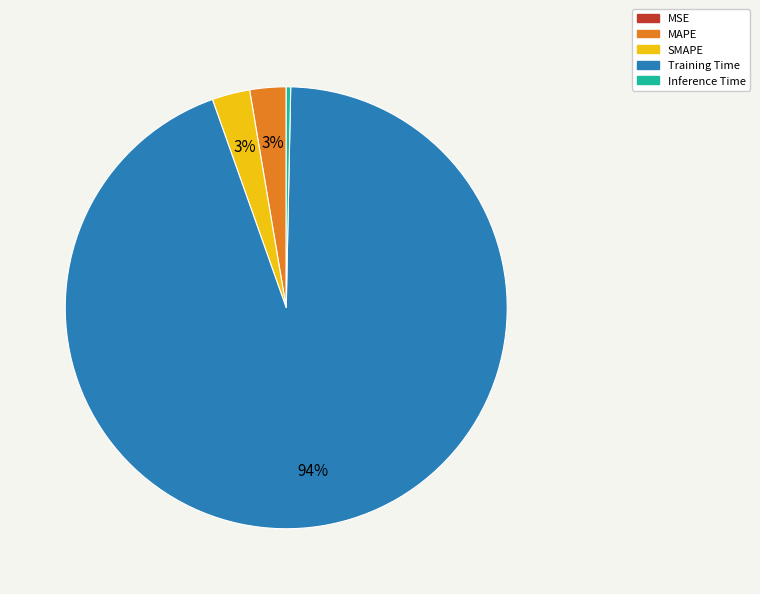

To the nearest percent, what is the average slice percentage?

20%